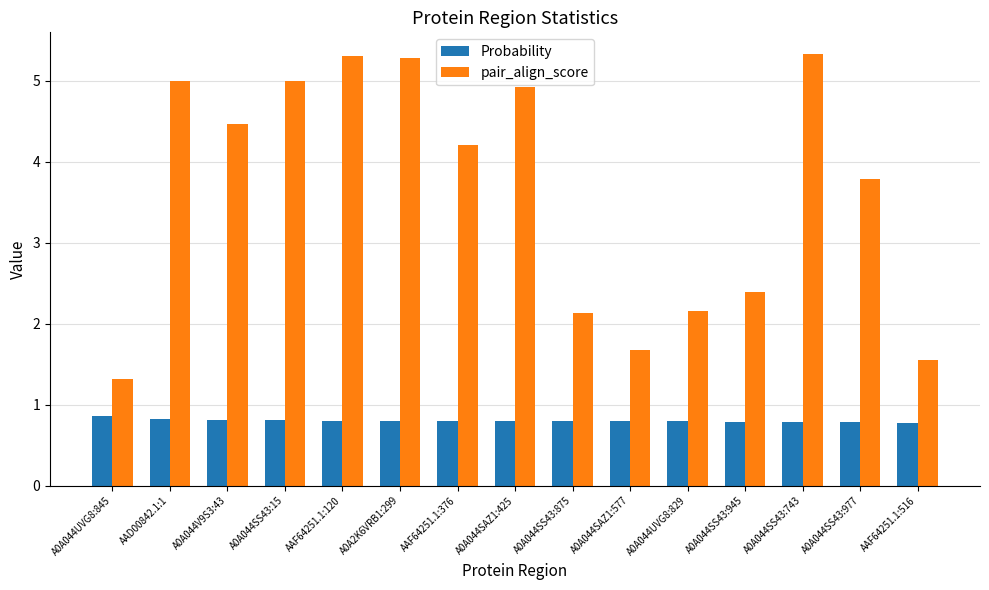

At how many categories does at least one series exceed 1?

15